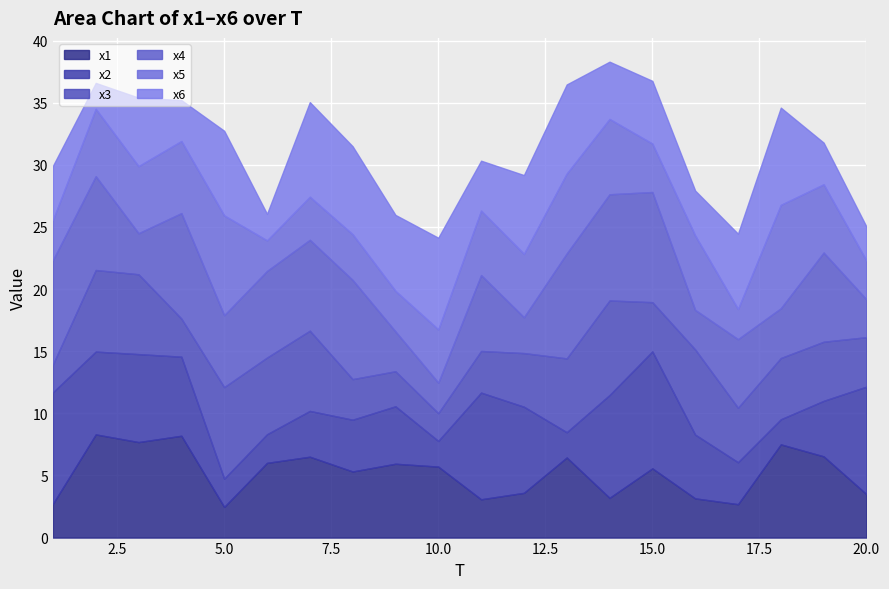

What is the difference between the maximum and second lowest values in the x5 series?

5.9